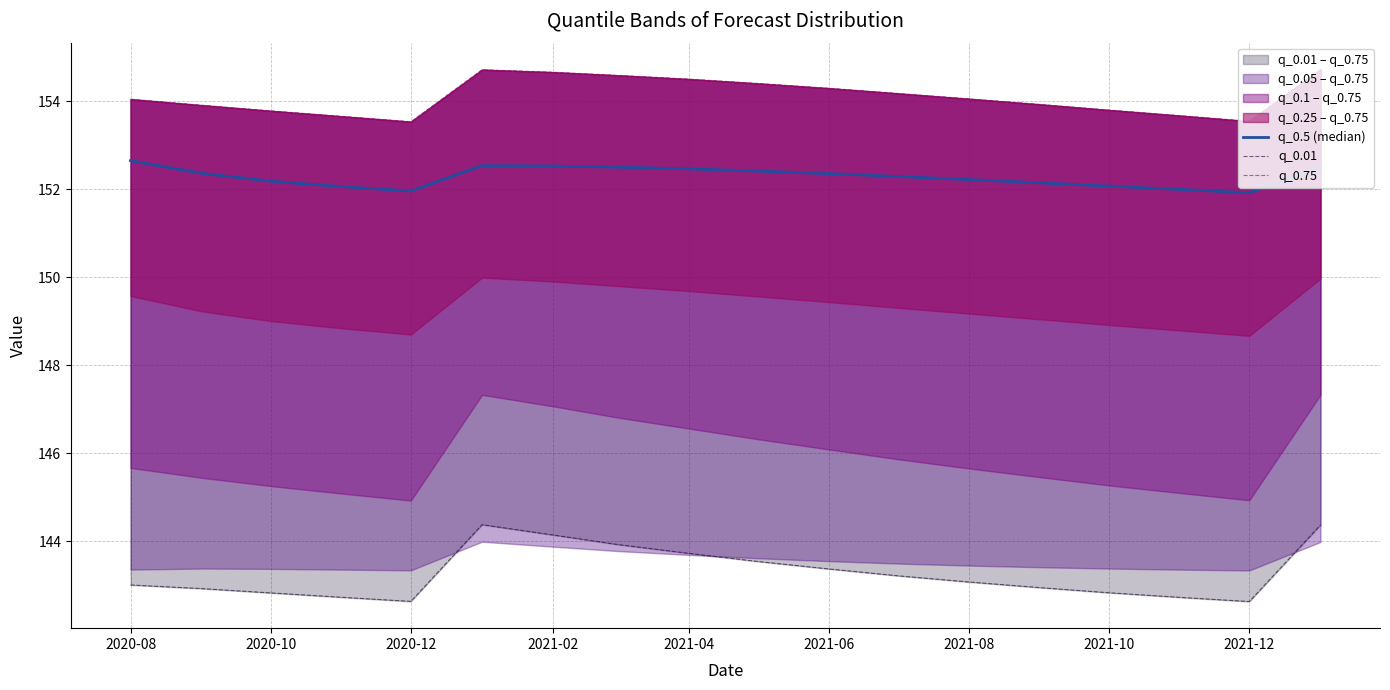

True or false: q_0.5 (median) has a value of 152.6 at 2020-08.

True